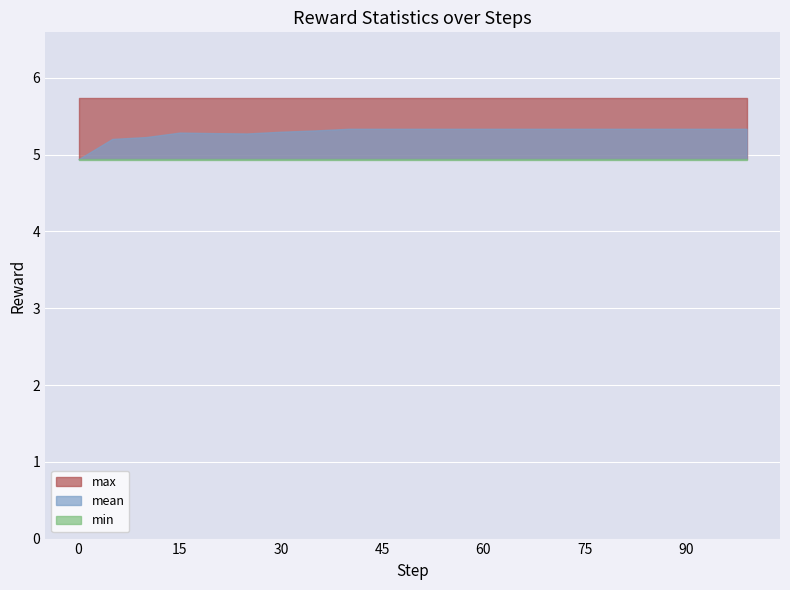

The max series shows 3.5 at 10. True or false?

False